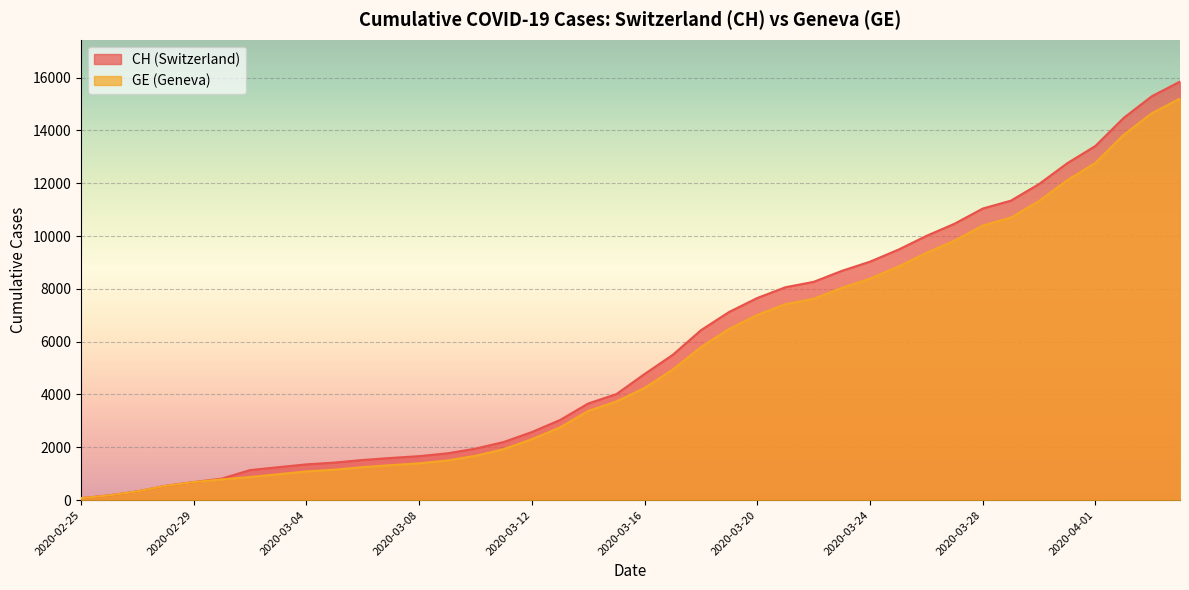

What is the sum of all GE values?

216891